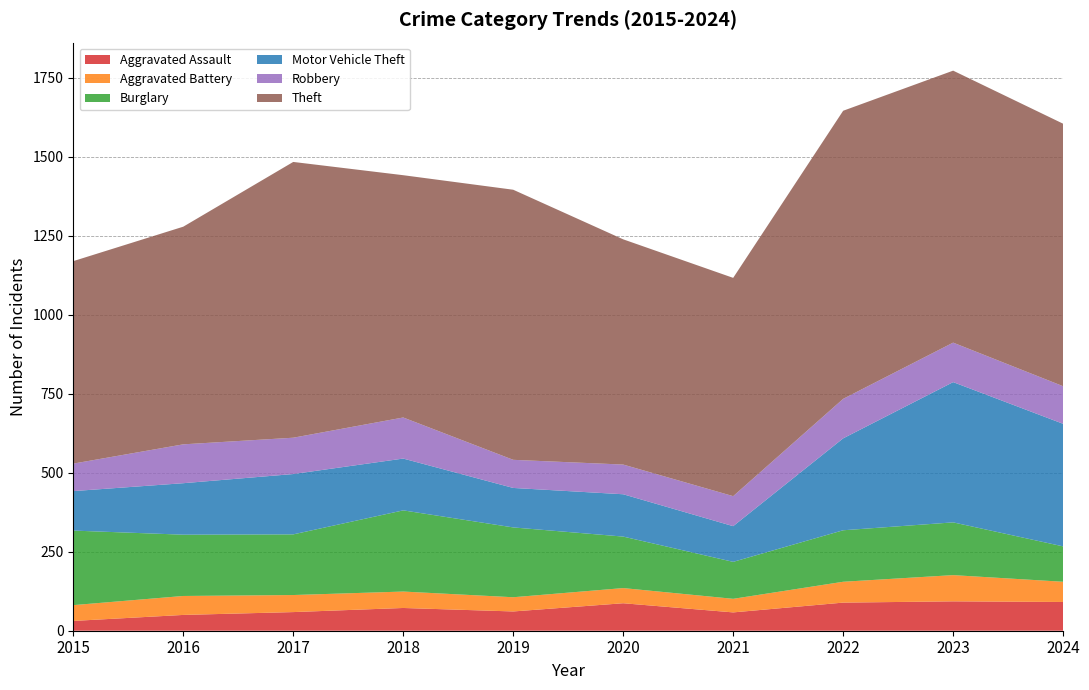

Reading left to right, extract all data points from this chart.

Aggravated Assault: 31	50	59	72	61	87	58	89	93	91
Aggravated Battery: 50	60	54	52	45	48	43	66	83	64
Burglary: 236	194	192	257	221	163	117	163	167	112
Motor Vehicle Theft: 125	163	191	164	125	134	113	291	444	388
Robbery: 87	123	115	130	89	94	95	125	125	119
Theft: 641	689	873	767	855	713	691	912	861	831